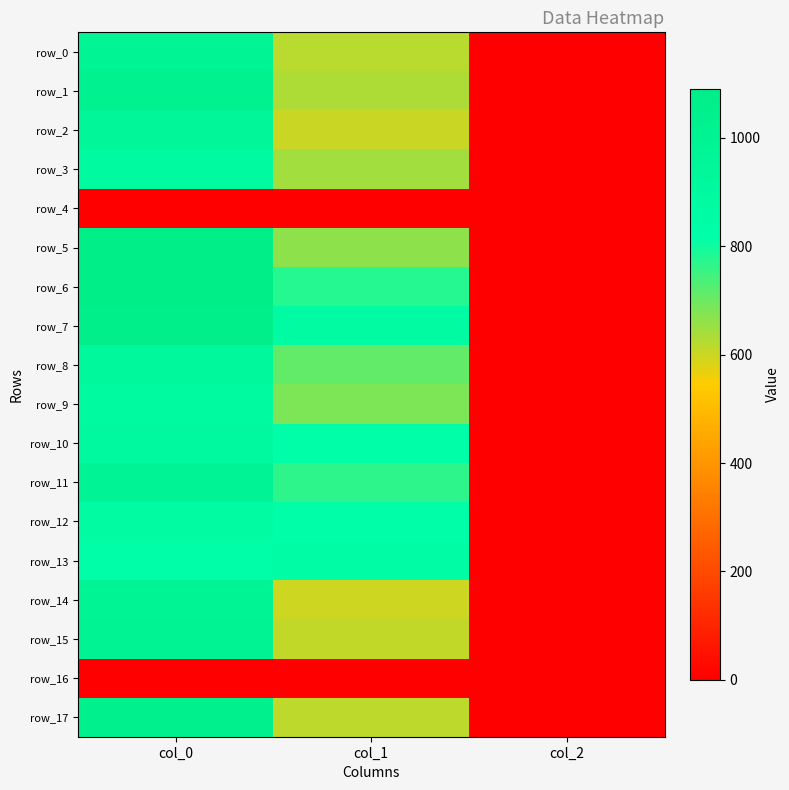

What value does the row_7 series have at col_0?

1063.3